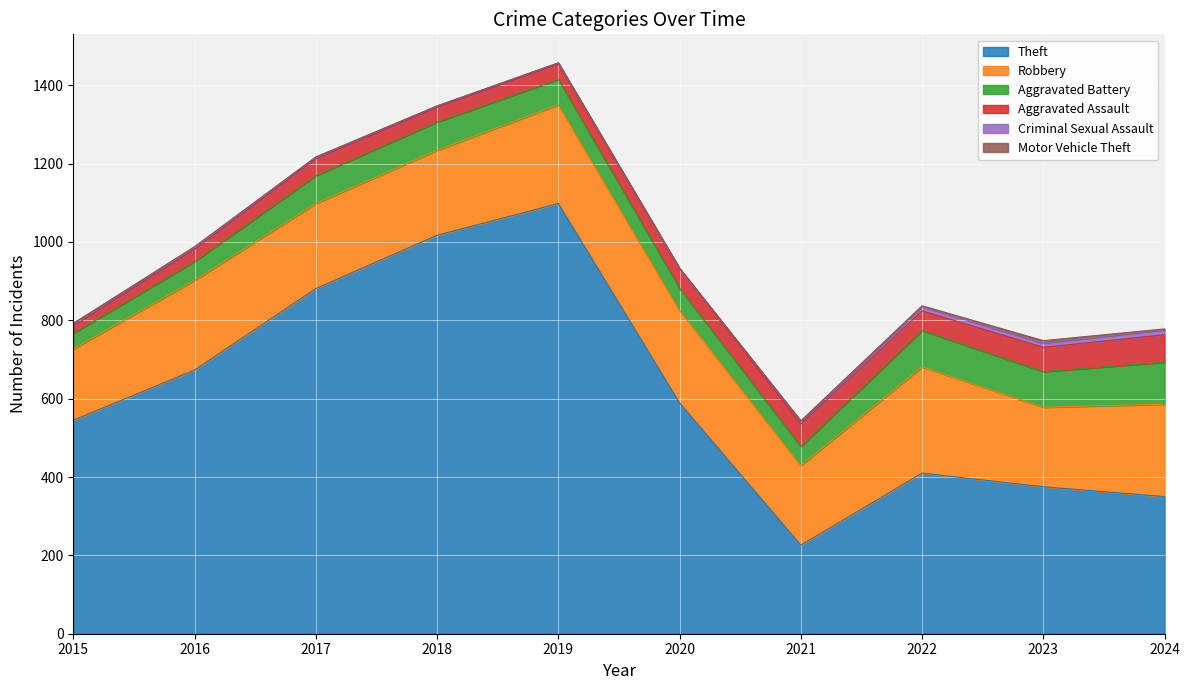

Does the chart display data point markers on the line(s)?

No